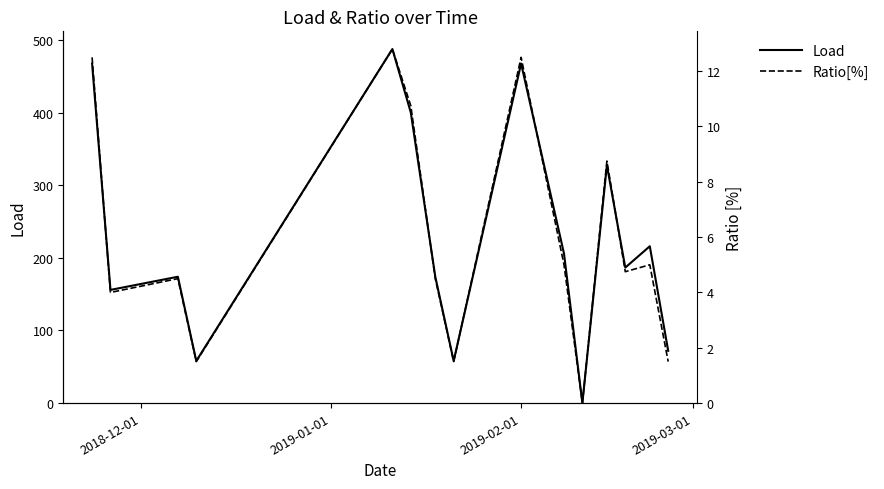

Which series has the largest range (max minus min)?

Load